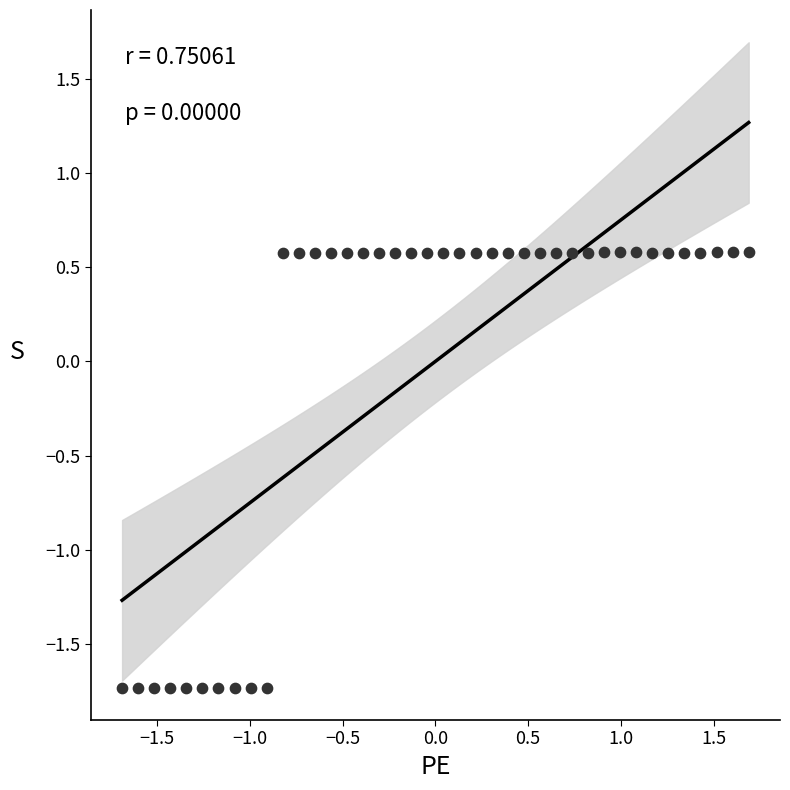

What is the range of X values (max minus min)?

3.4